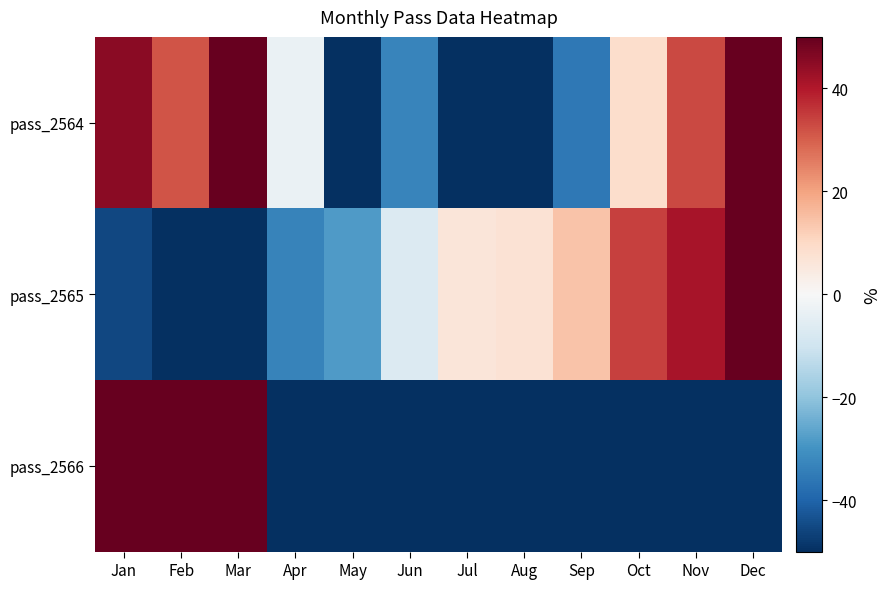

How many data points does each series have?

12